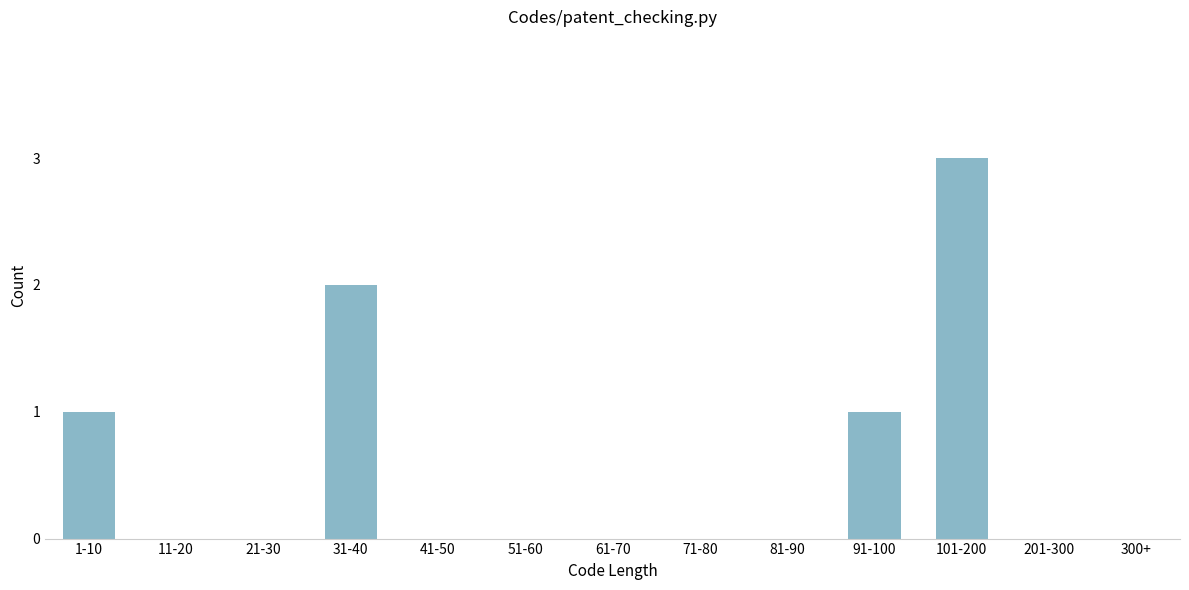

Reading left to right, extract all data points from this chart.

1-10=1	11-20=0	21-30=0	31-40=2	41-50=0	51-60=0	61-70=0	71-80=0	81-90=0	91-100=1	101-200=3	201-300=0	300+=0